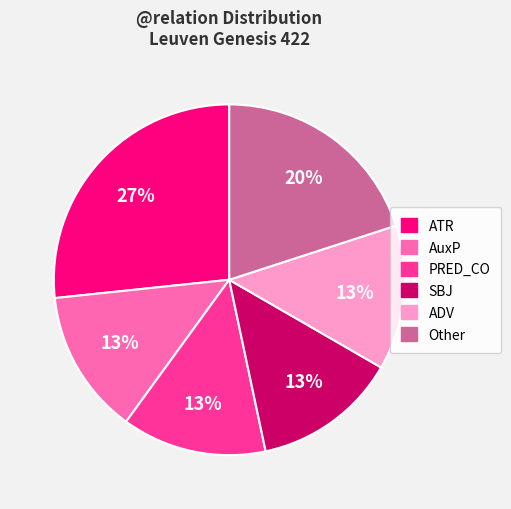

Is the sum of ATR and ADV greater than half?

No